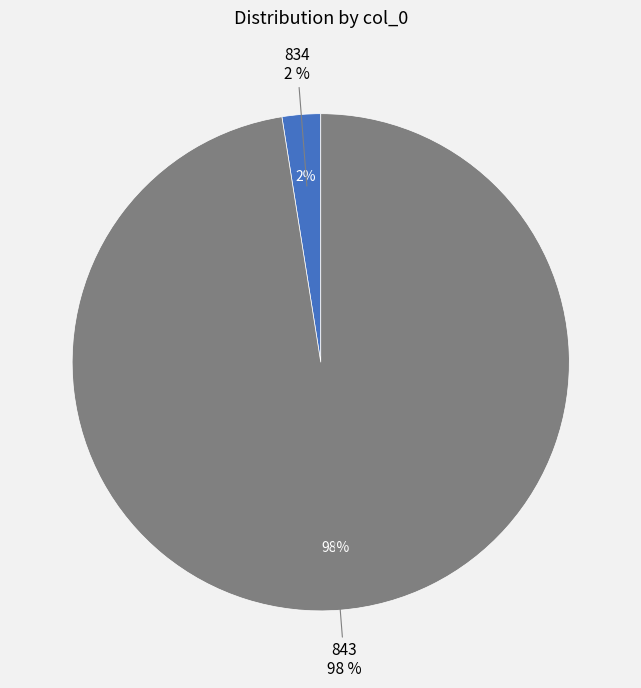

To the nearest percent, what is the difference between the largest and smallest slice percentages?

95%